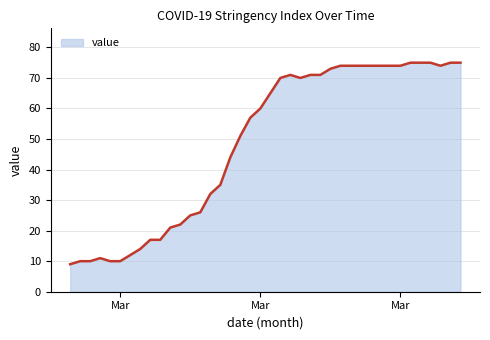

What is the difference between the maximum and minimum values?

66